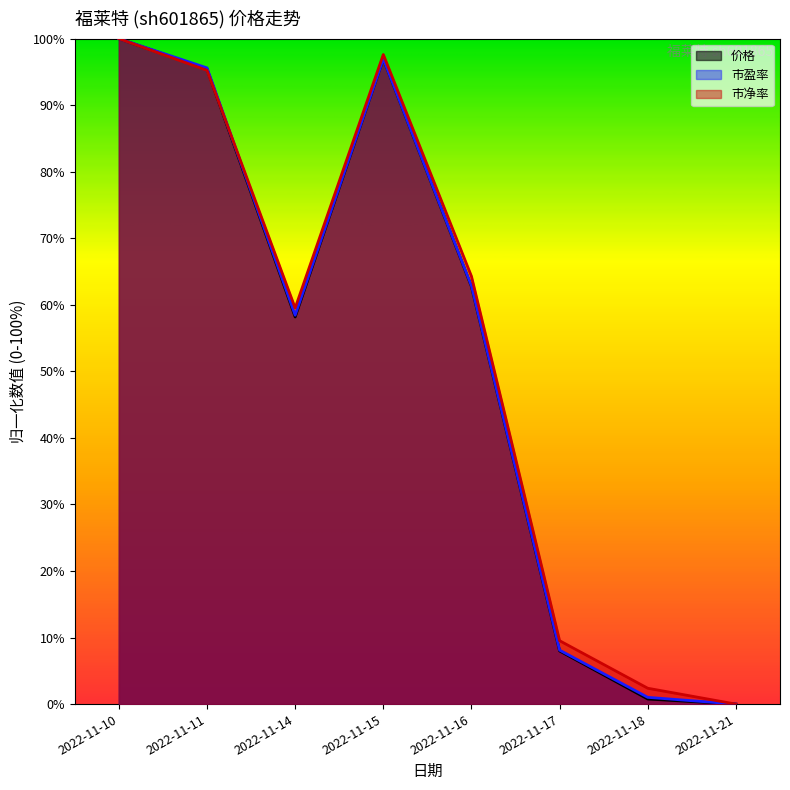

Does the chart have visible grid lines?

No